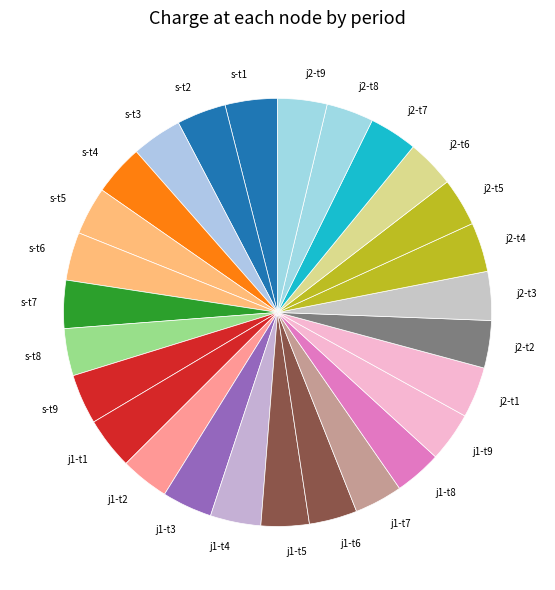

Is it true that j2-t7 is 4% of the pie?

True